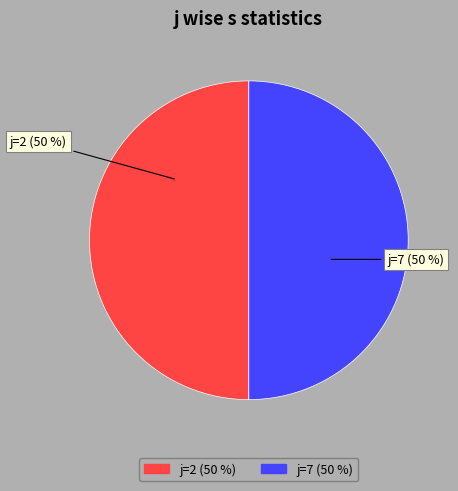

Count the number of slices in the pie.

2